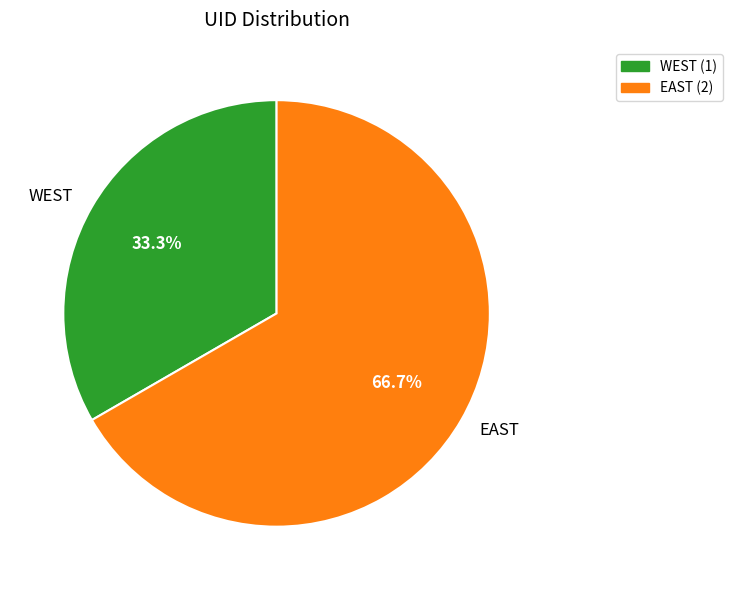

What is the majority slice?

EAST